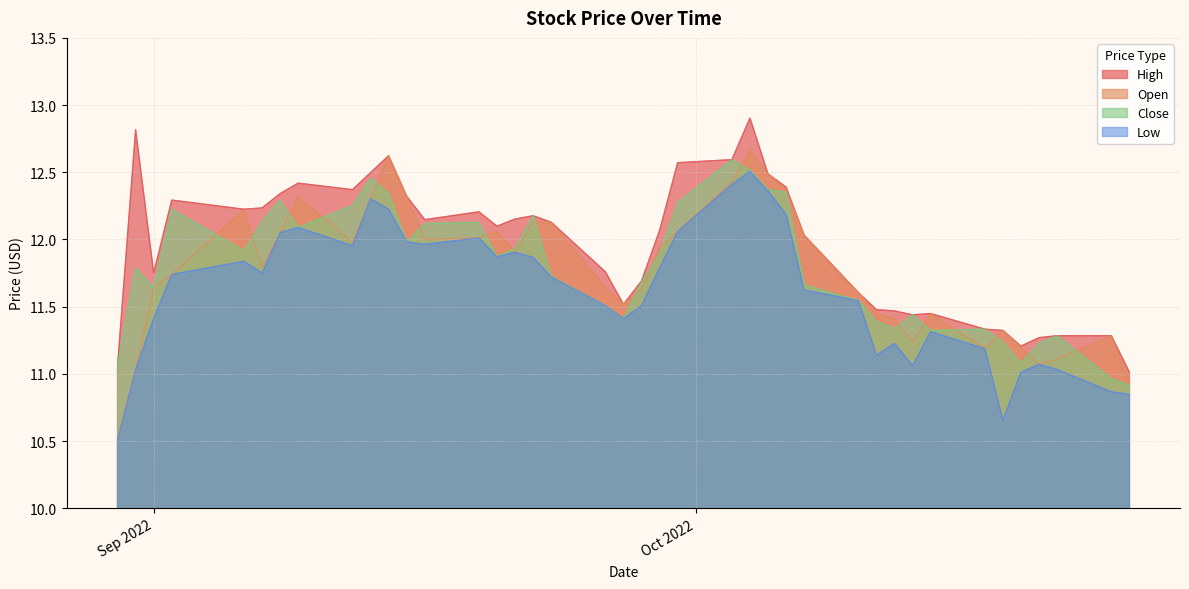

What is the difference between the maximum and minimum values in the Open series?

2.2